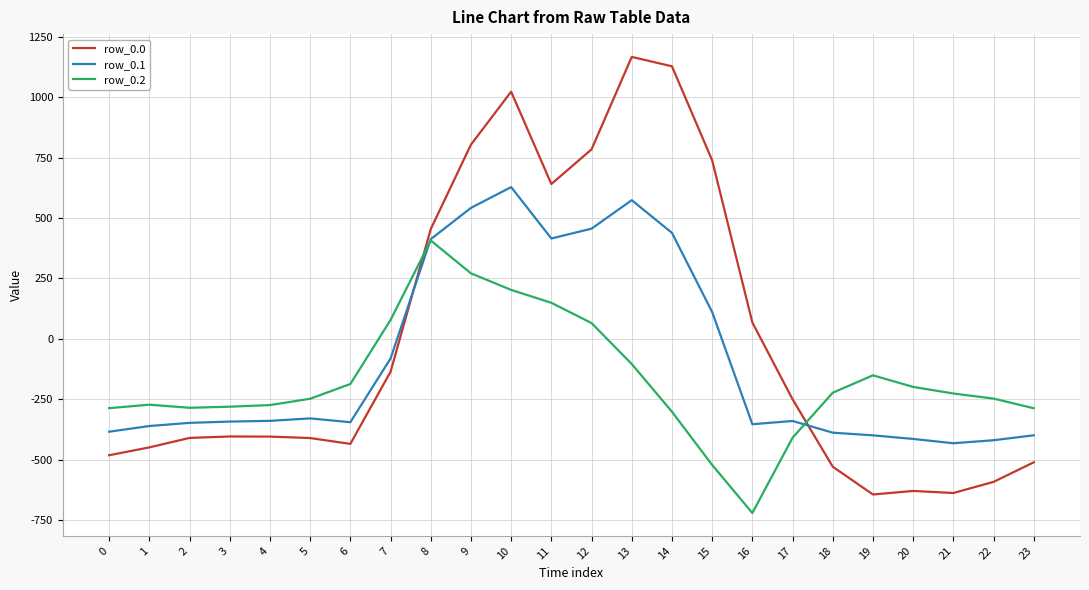

The row_0.1 series shows -165.7 at 19. True or false?

False